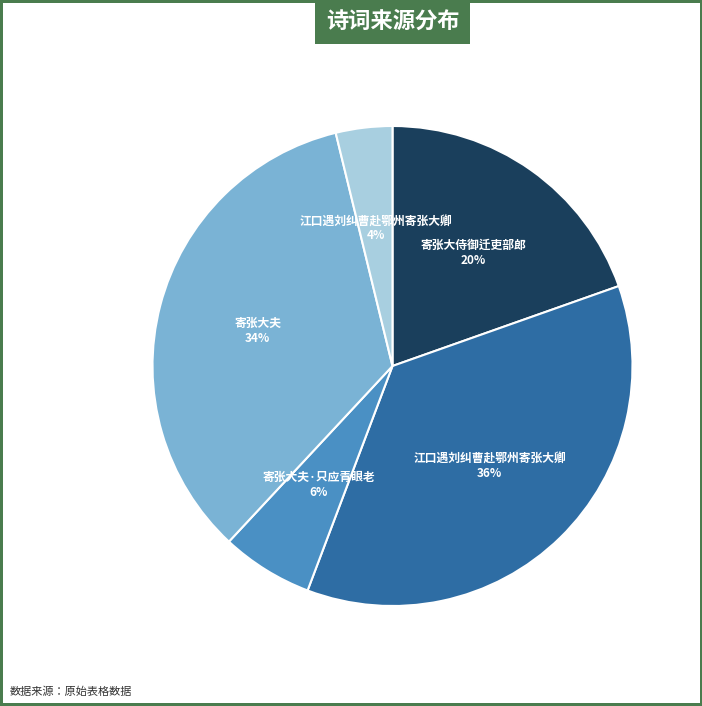

Does any single category account for the majority?

No